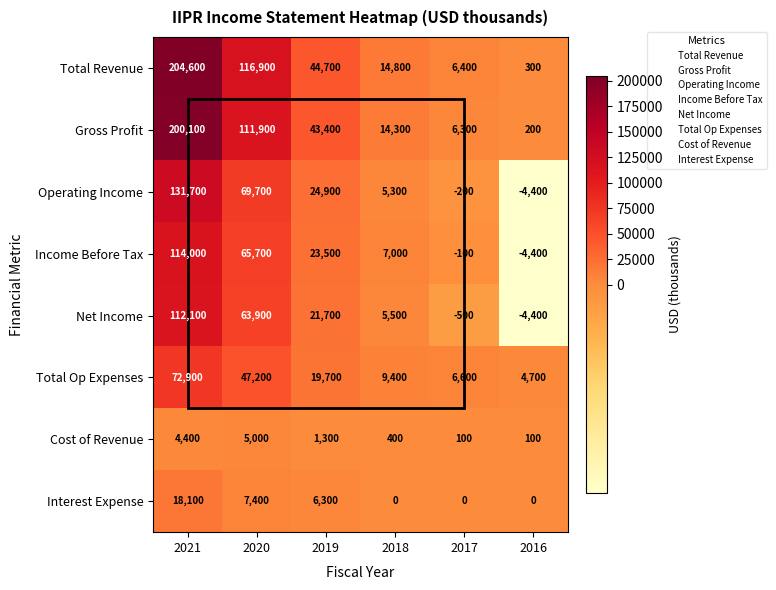

Count the number of data series in this chart.

8